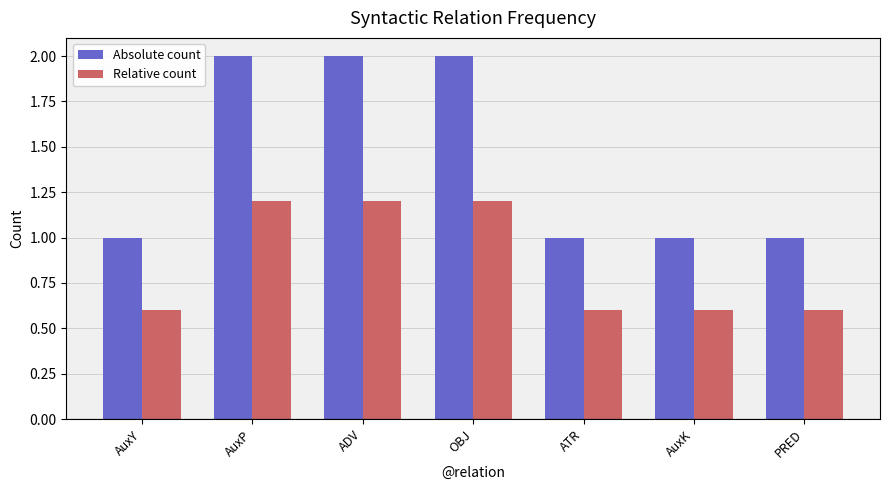

The value of Relative count at AuxY is 0.6. True or false?

True